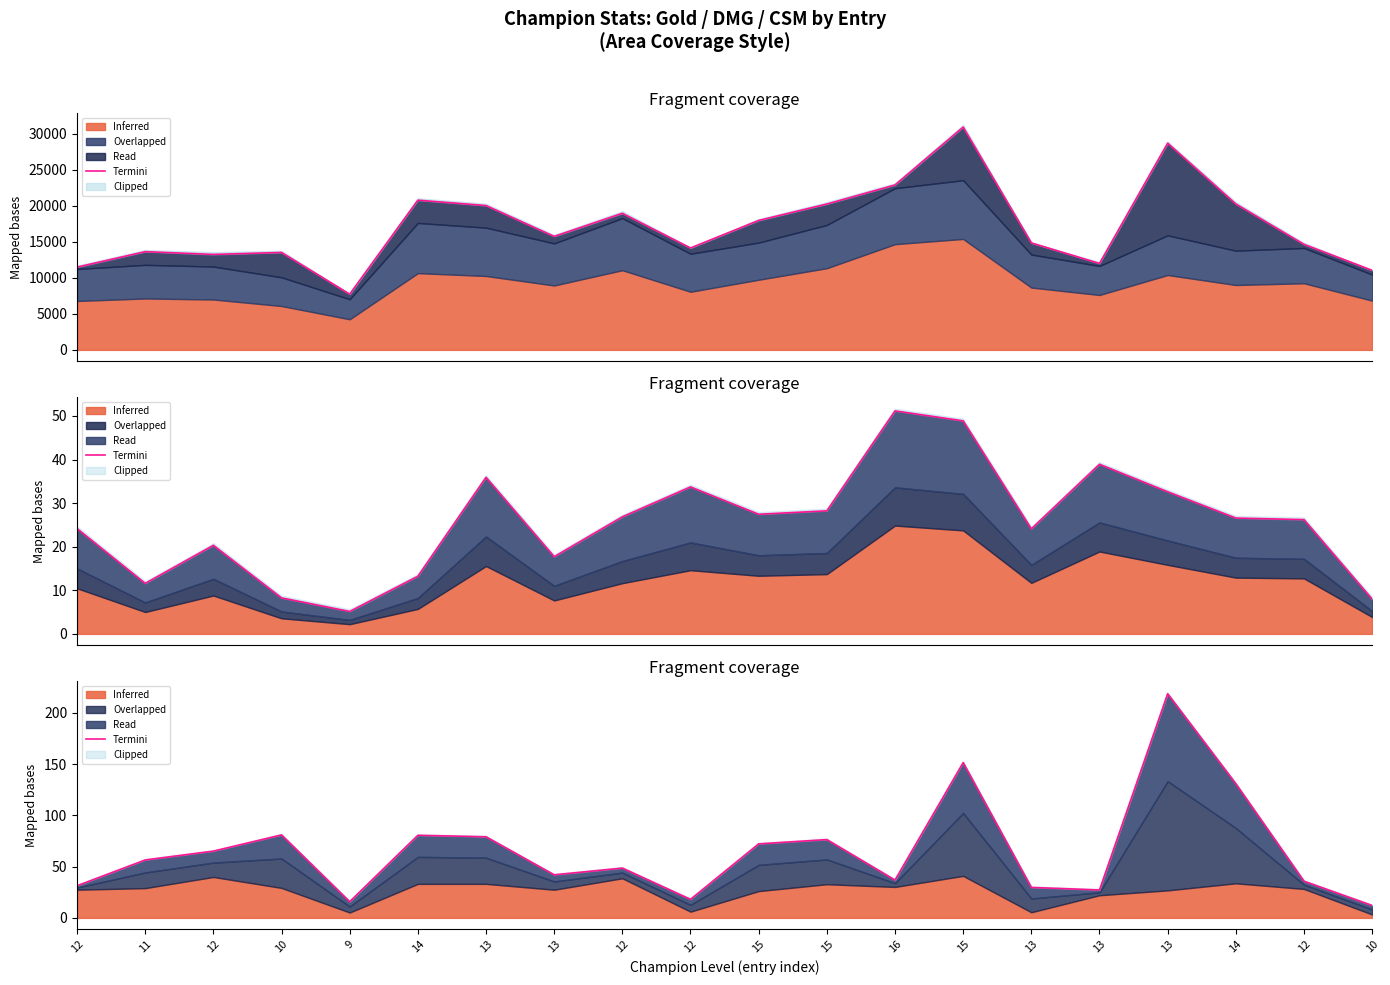

How many points are lower than both their immediate neighbors (excluding endpoints)?

5